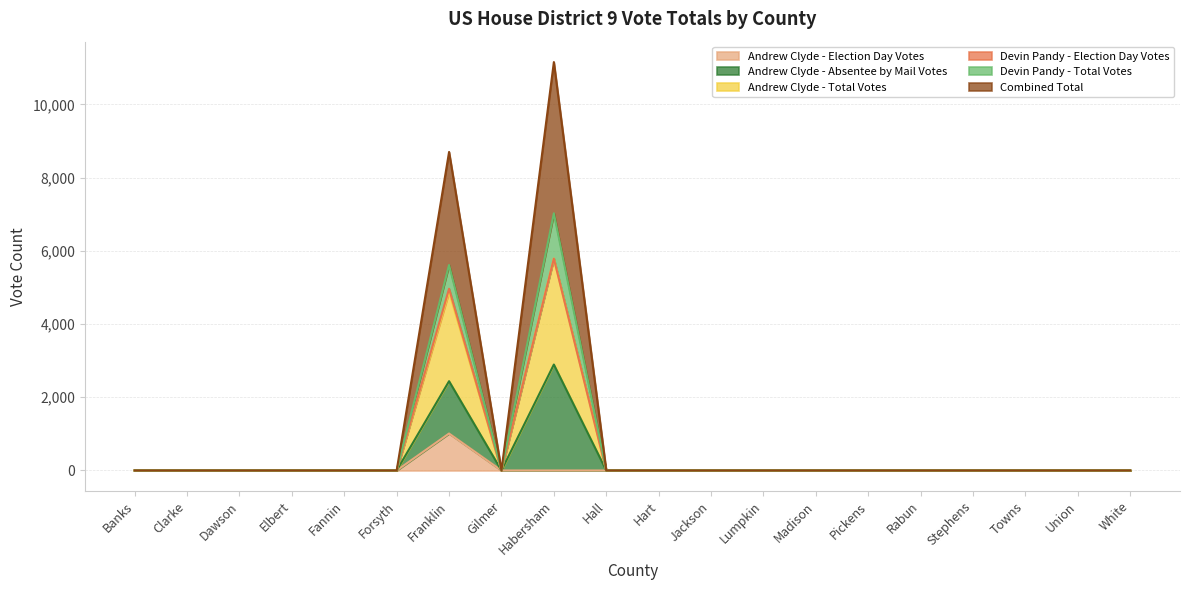

What is the maximum value shown in the chart?

11156